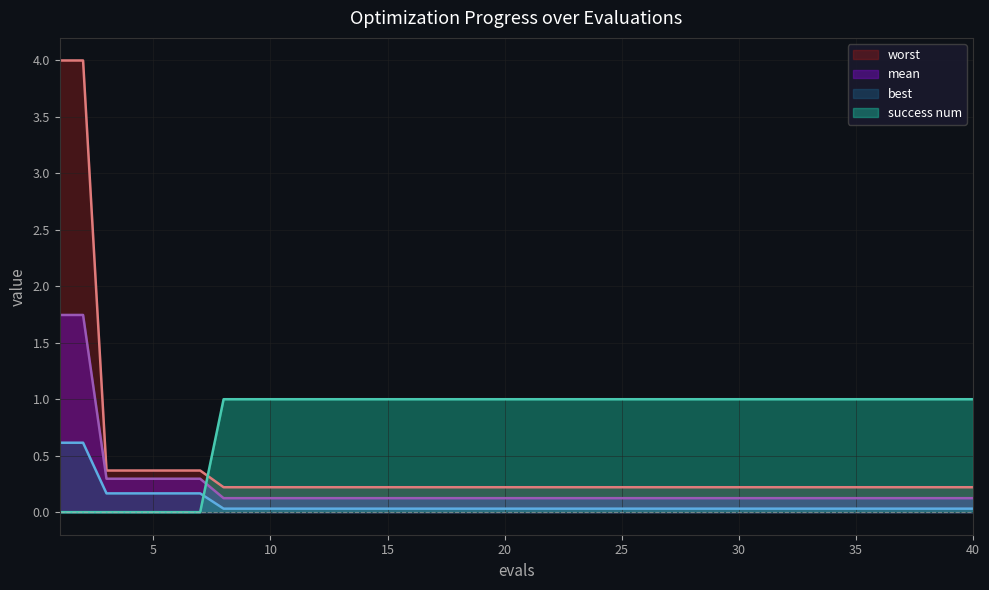

List the series in order of their overall mean, lowest first.

best, mean, worst, success num